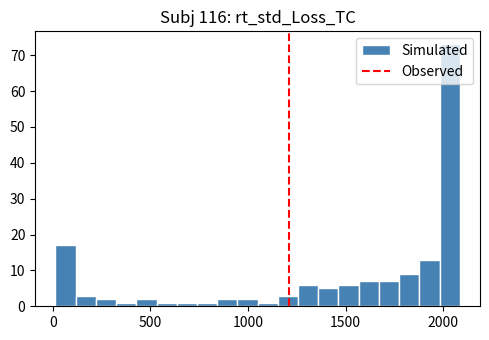

Around what value on the x-axis is the tallest bar? Give the approximate position of its centre, as read against the axis.

2050